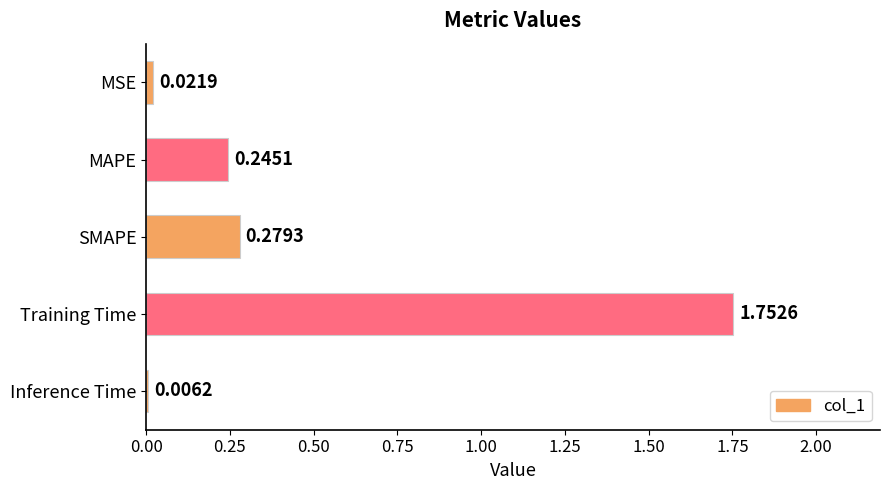

What is the sum of all values?

2.3